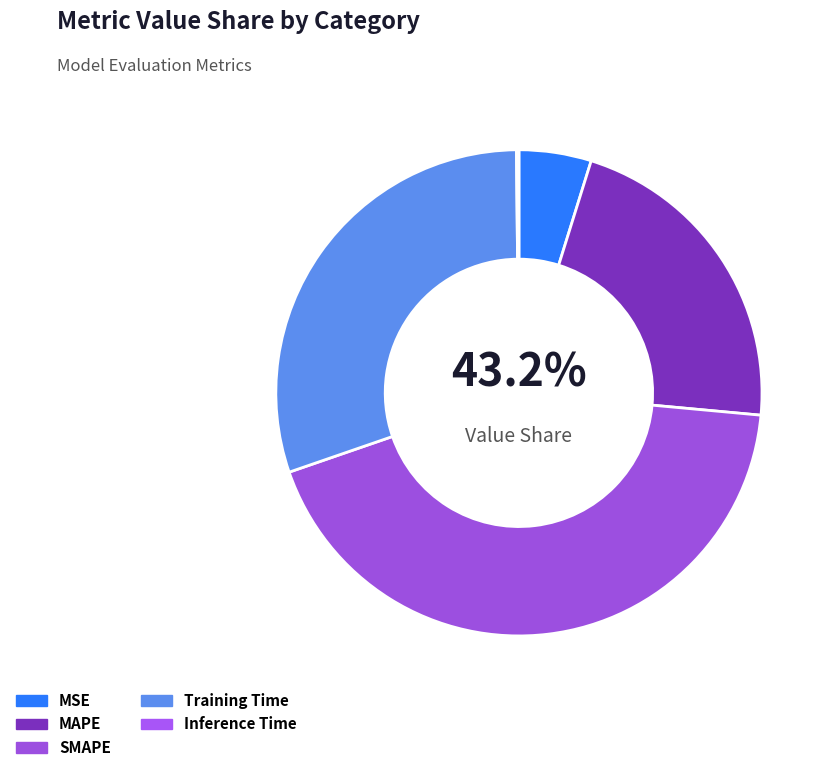

To the nearest percent, what is the average slice percentage?

20%